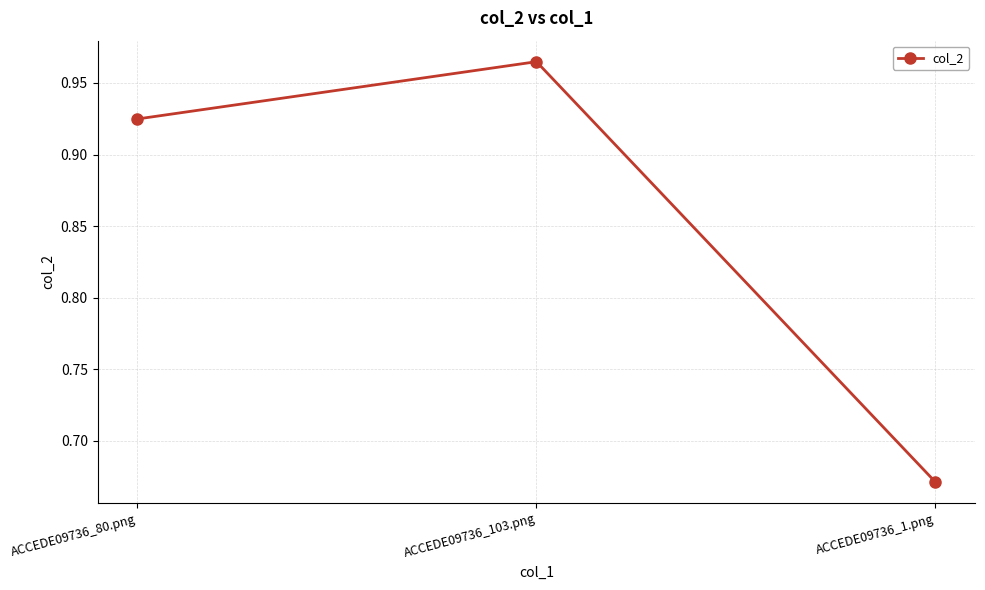

What position from the right is ACCEDE09736_80.png?

3